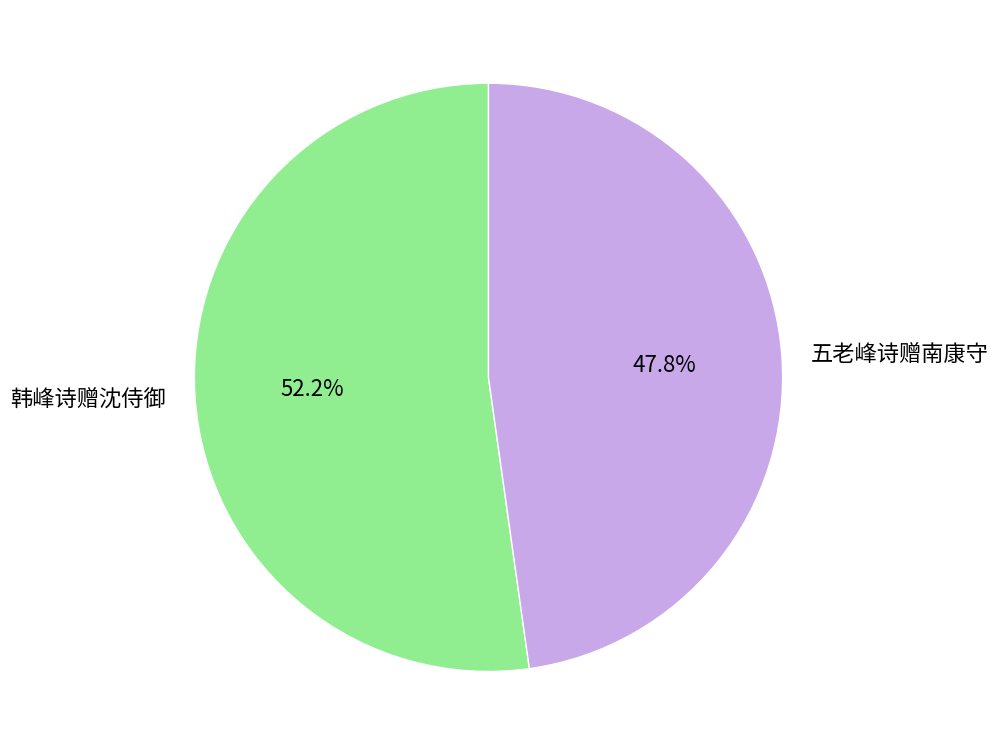

What percentage is the 五老峰诗赠南康守 slice, to the nearest percent?

48%